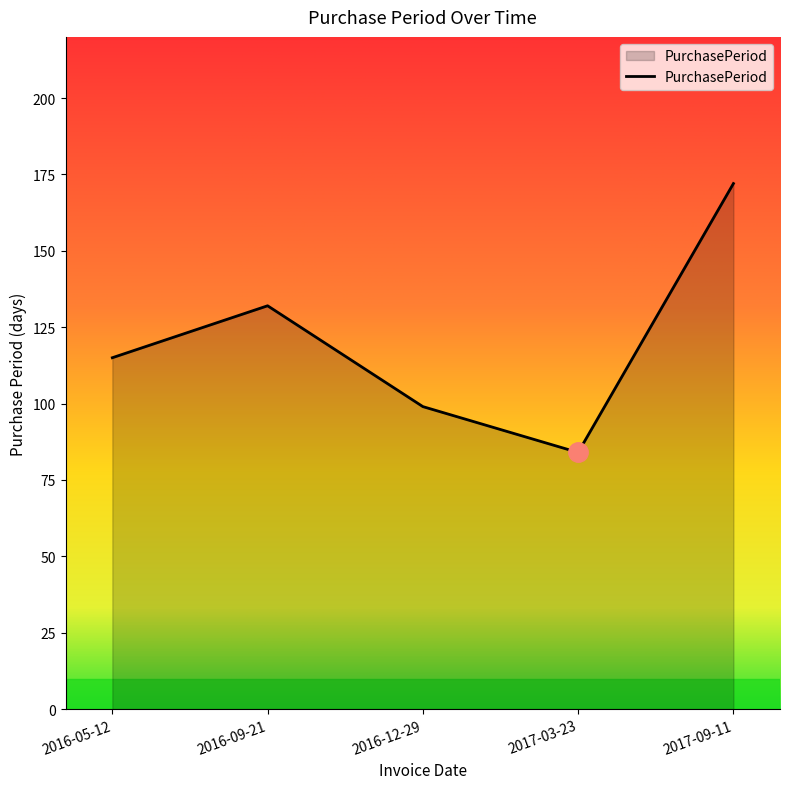

How many distinct data groups are displayed?

1